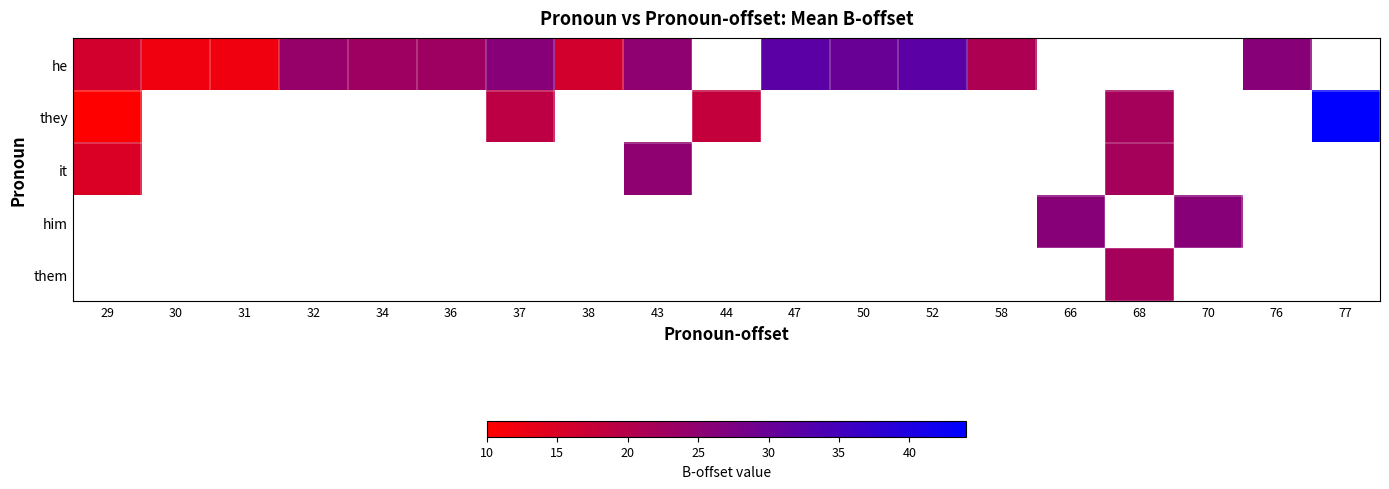

Between 37 and 43, which is larger?

37